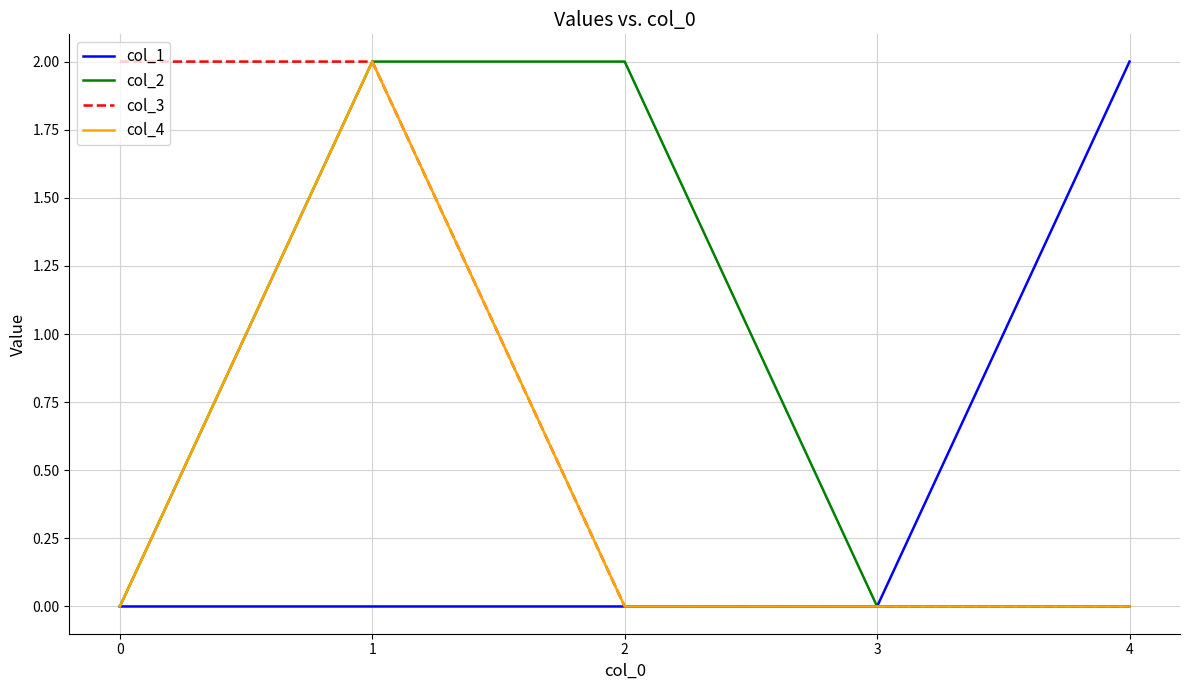

Is it true that col_1 equals 1 at 0?

False